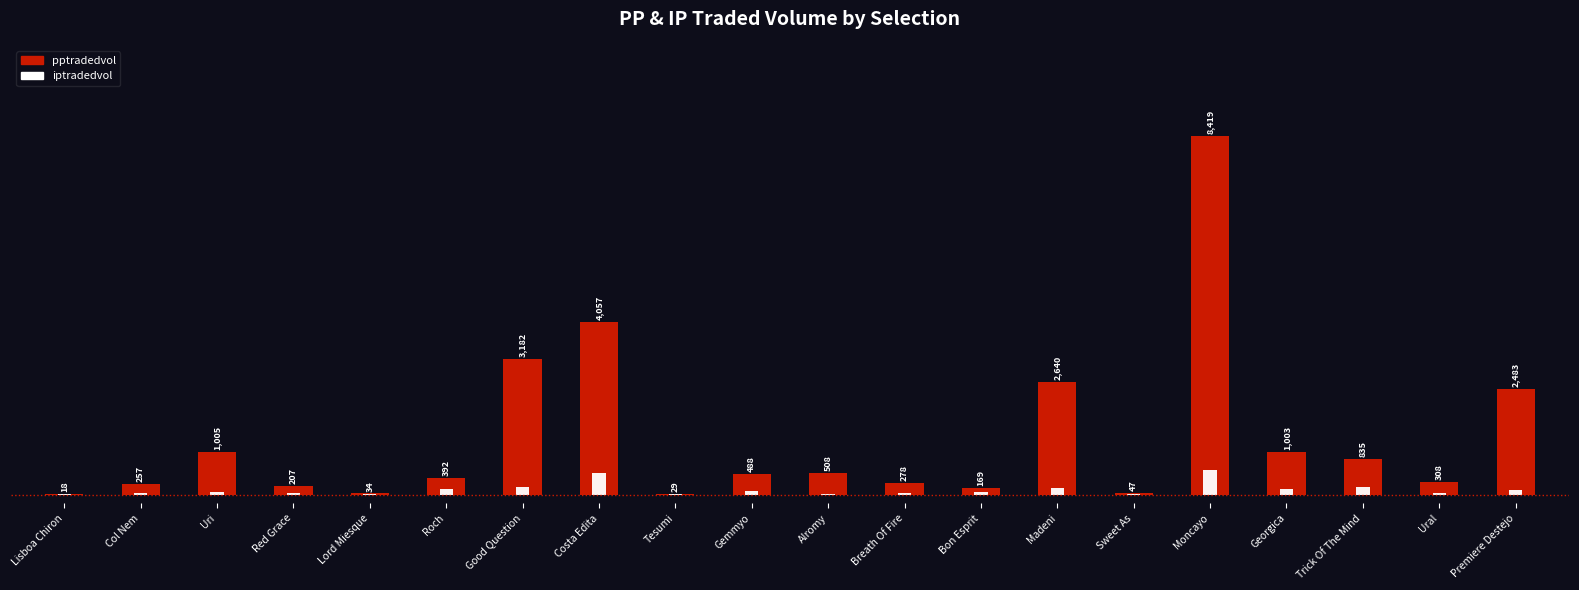

Are the bars grouped side by side (vs. stacked)?

Yes